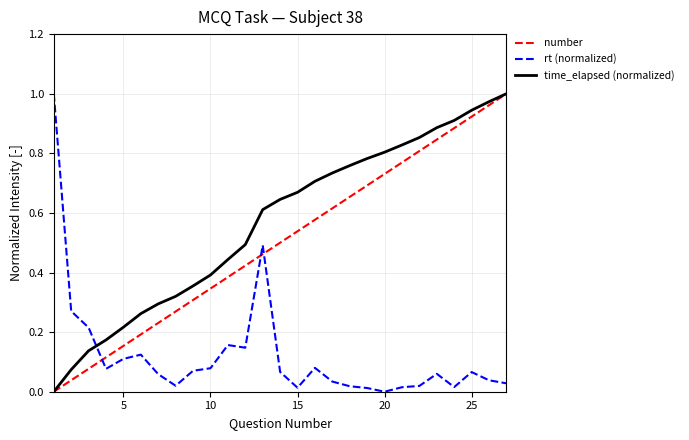

True or false: rt (normalized) and number cross at least once.

True